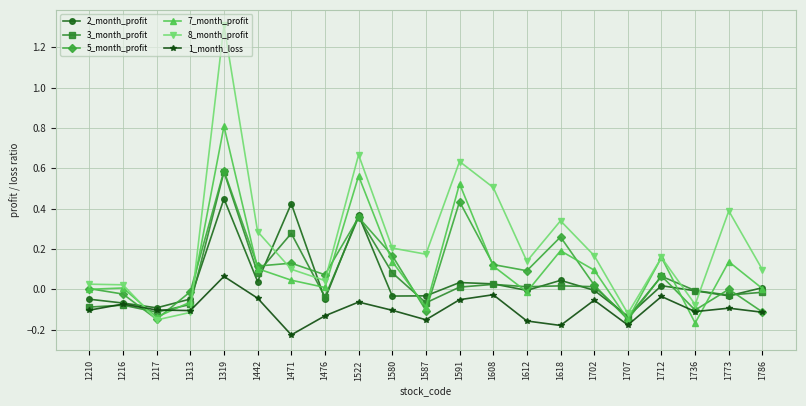

True or false: 5_month_profit and 2_month_profit intersect in this chart.

True